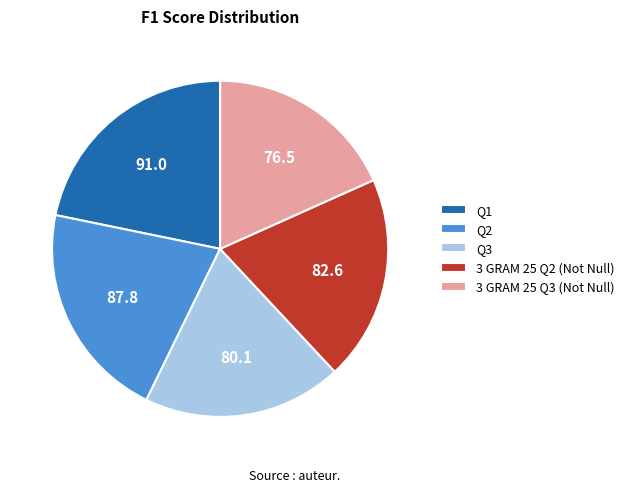

The 3 GRAM 25 Q3 (Not Null) slice represents 6% of the pie. True or false?

False